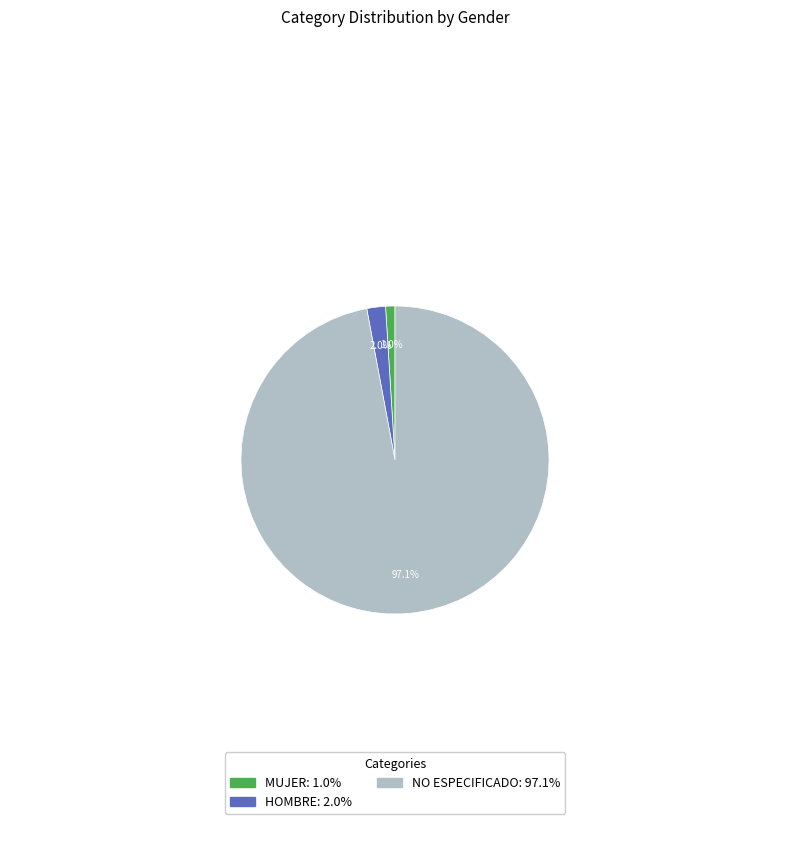

What is the majority slice?

NO ESPECIFICADO